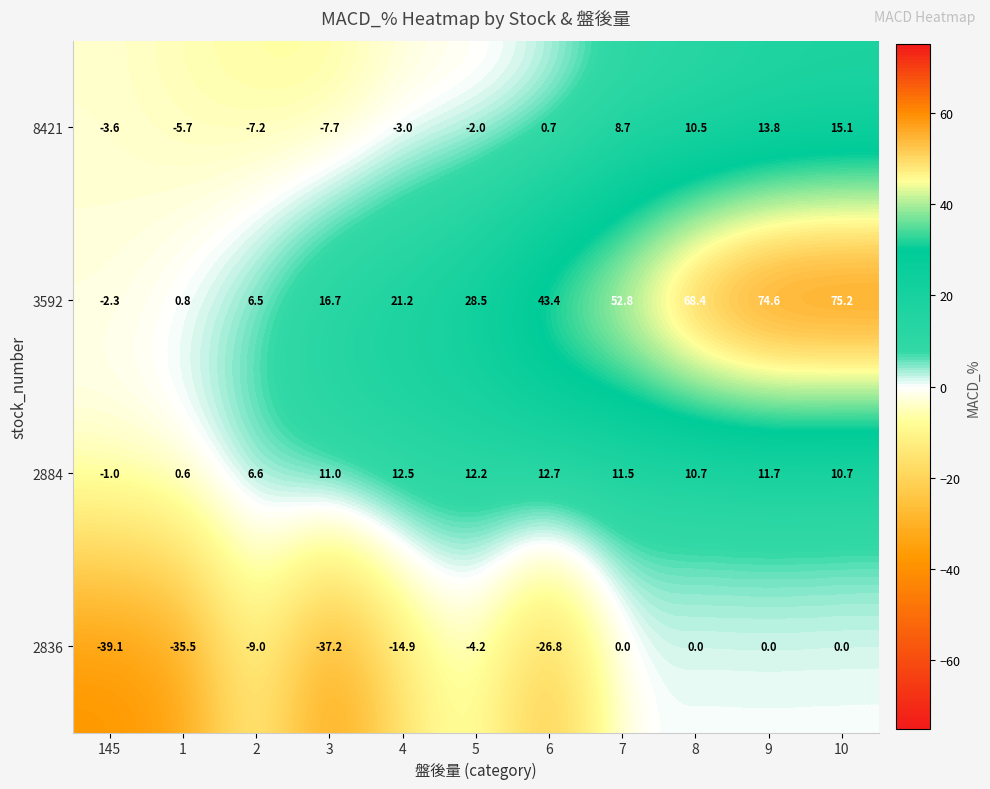

What is the lowest value of the 8421 series?

-7.7